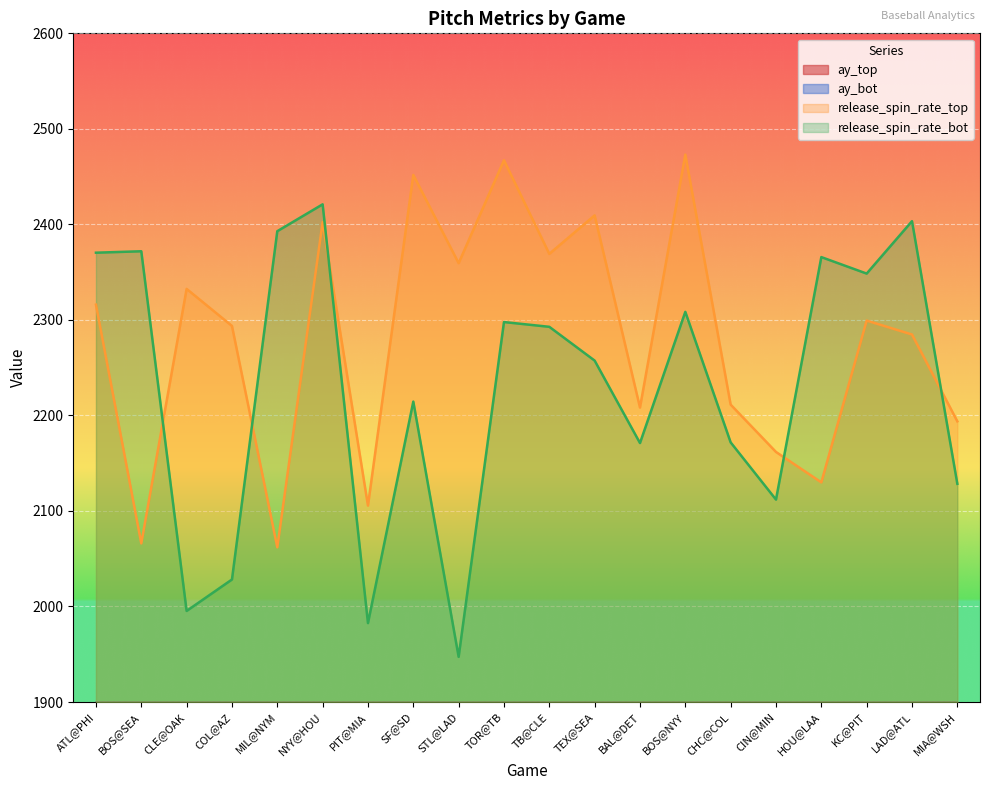

True or false: ay_top and release_spin_rate_bot cross at least once.

False